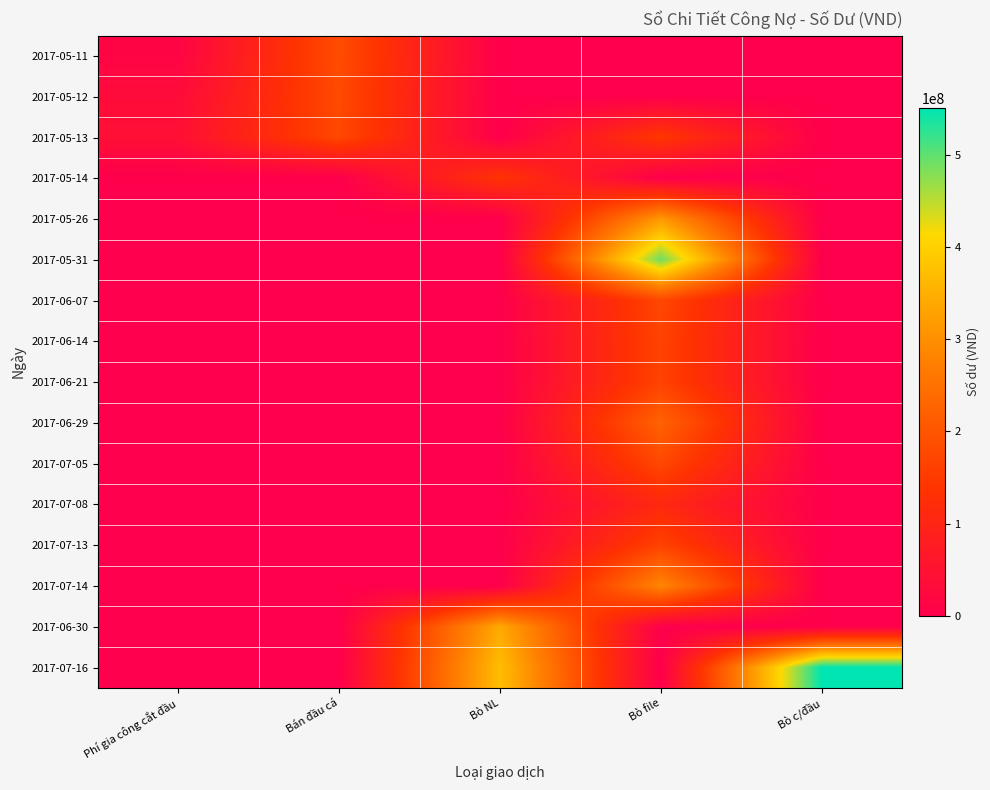

Reading left to right, extract all data points from this chart.

2017-05-11: Phí gia công cắt đầu=13491000	Bán đầu cá=183277000	Bò NL=0	Bò file=0	Bò c/đầu=0
2017-05-12: Phí gia công cắt đầu=31746000	Bán đầu cá=178685000	Bò NL=0	Bò file=0	Bò c/đầu=0
2017-05-13: Phí gia công cắt đầu=42420000	Bán đầu cá=175886000	Bò NL=0	Bò file=144000000	Bò c/đầu=0
2017-05-14: Phí gia công cắt đầu=0	Bán đầu cá=0	Bò NL=136620000	Bò file=0	Bò c/đầu=0
2017-05-26: Phí gia công cắt đầu=0	Bán đầu cá=0	Bò NL=0	Bò file=313620000	Bò c/đầu=0
2017-05-31: Phí gia công cắt đầu=0	Bán đầu cá=0	Bò NL=0	Bò file=492120000	Bò c/đầu=0
2017-06-07: Phí gia công cắt đầu=0	Bán đầu cá=0	Bò NL=0	Bò file=174000000	Bò c/đầu=0
2017-06-14: Phí gia công cắt đầu=0	Bán đầu cá=0	Bò NL=0	Bò file=166500000	Bò c/đầu=0
2017-06-21: Phí gia công cắt đầu=0	Bán đầu cá=0	Bò NL=0	Bò file=166500000	Bò c/đầu=0
2017-06-29: Phí gia công cắt đầu=0	Bán đầu cá=0	Bò NL=0	Bò file=223500000	Bò c/đầu=0
2017-07-05: Phí gia công cắt đầu=0	Bán đầu cá=0	Bò NL=0	Bò file=175050000	Bò c/đầu=0
2017-07-08: Phí gia công cắt đầu=0	Bán đầu cá=0	Bò NL=0	Bò file=109500000	Bò c/đầu=0
2017-07-13: Phí gia công cắt đầu=0	Bán đầu cá=0	Bò NL=0	Bò file=166500000	Bò c/đầu=0
2017-07-14: Phí gia công cắt đầu=0	Bán đầu cá=0	Bò NL=0	Bò file=286200000	Bò c/đầu=0
2017-06-30: Phí gia công cắt đầu=0	Bán đầu cá=0	Bò NL=340794000	Bò file=0	Bò c/đầu=0
2017-07-16: Phí gia công cắt đầu=0	Bán đầu cá=0	Bò NL=370935000	Bò file=0	Bò c/đầu=550935000